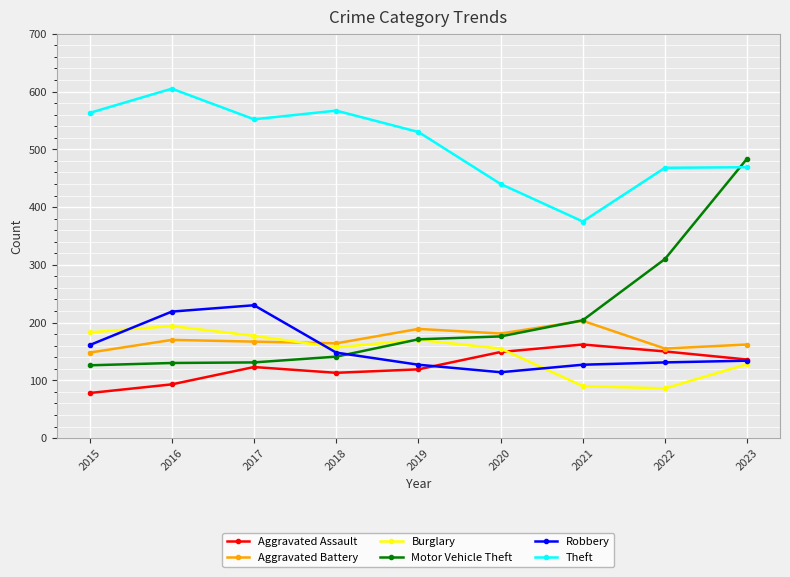

What is the greatest value displayed?

605